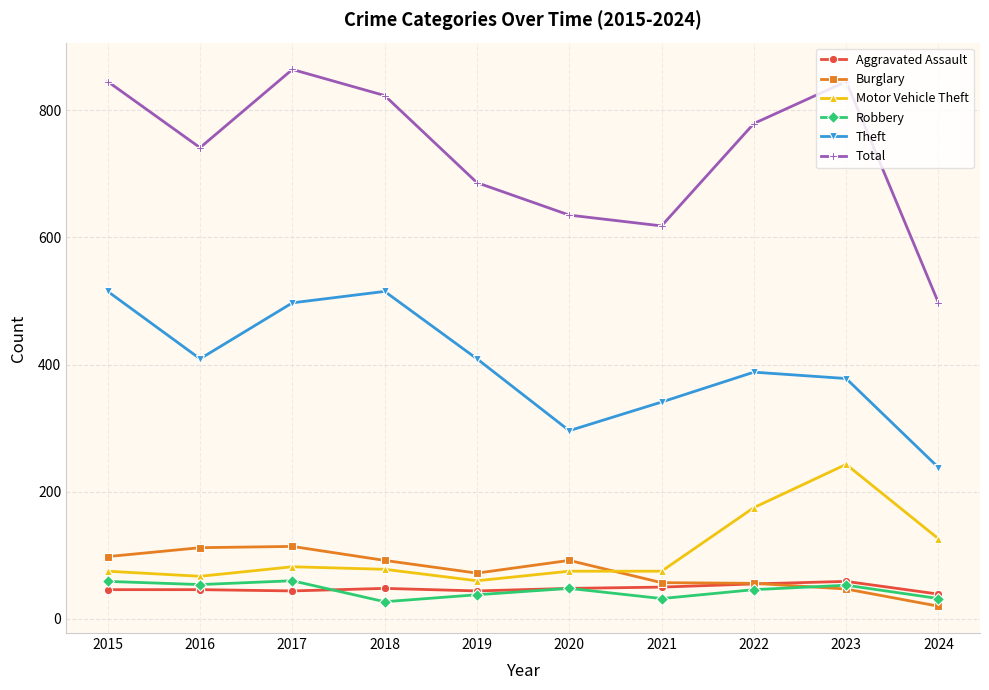

What are all the series names shown in the legend?

Aggravated Assault, Burglary, Motor Vehicle Theft, Robbery, Theft, Total